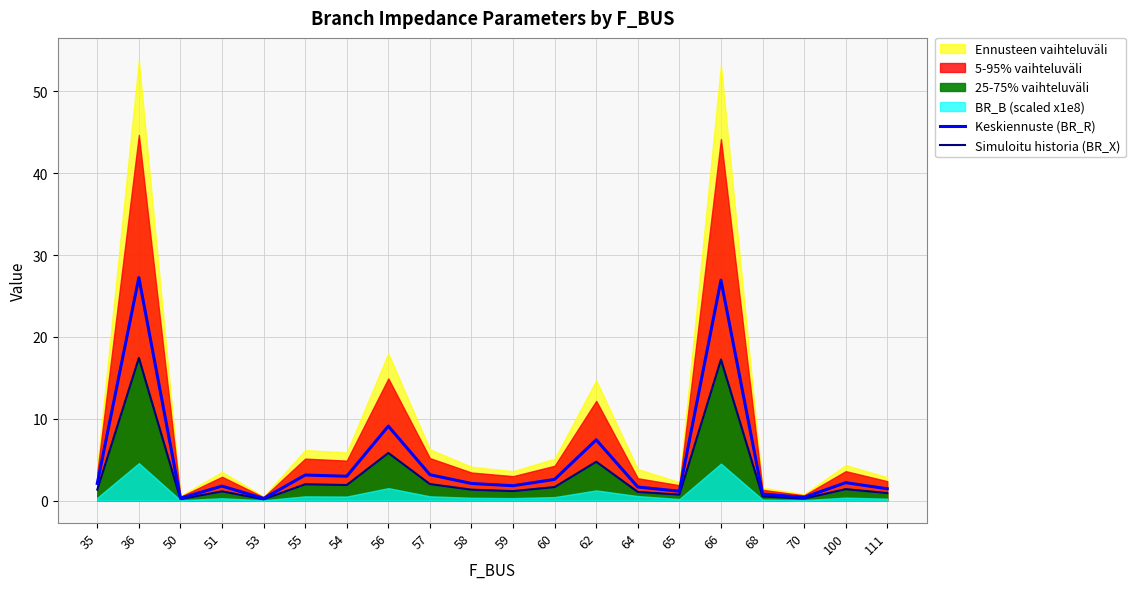

What position from the right is 50?

18